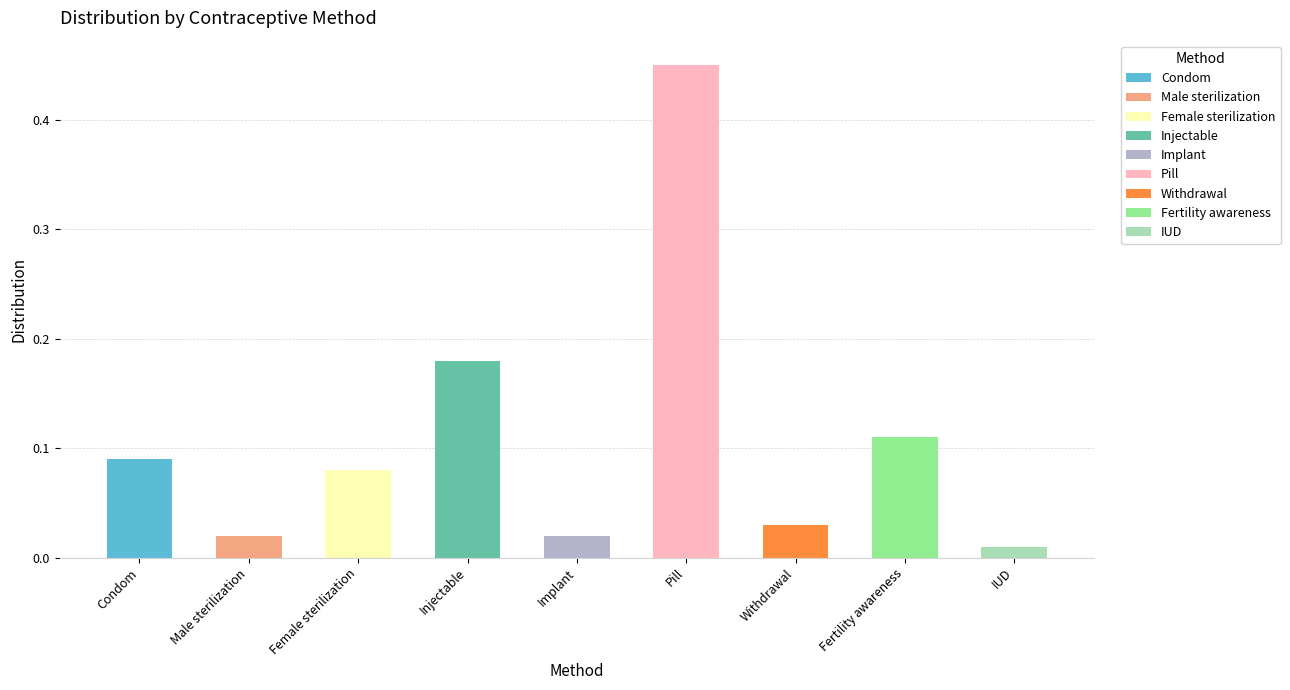

List the labels in order of value, largest first.

Pill, Injectable, Fertility awareness, Condom, Female sterilization, Withdrawal, Male sterilization, Implant, IUD